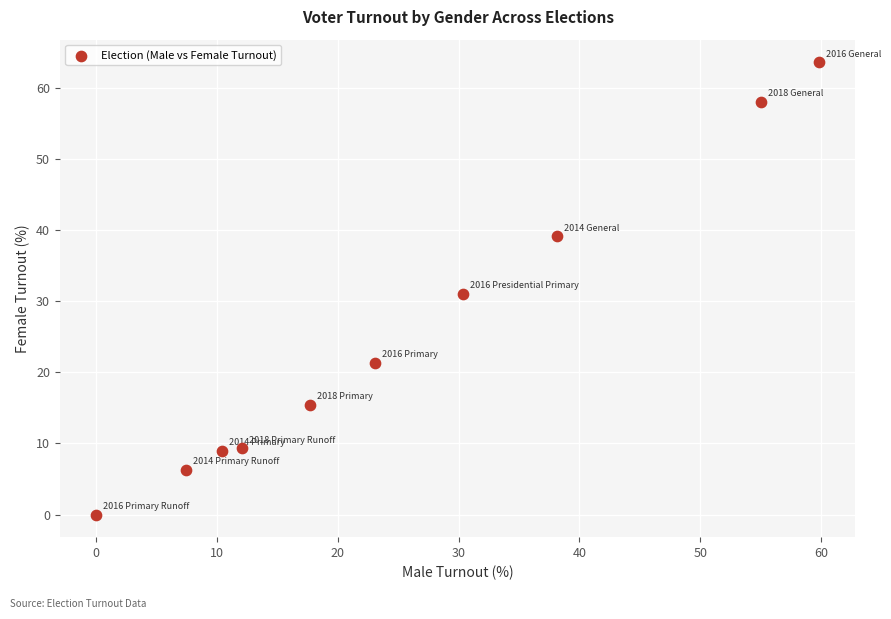

What is the range of X values (max minus min)?

59.9